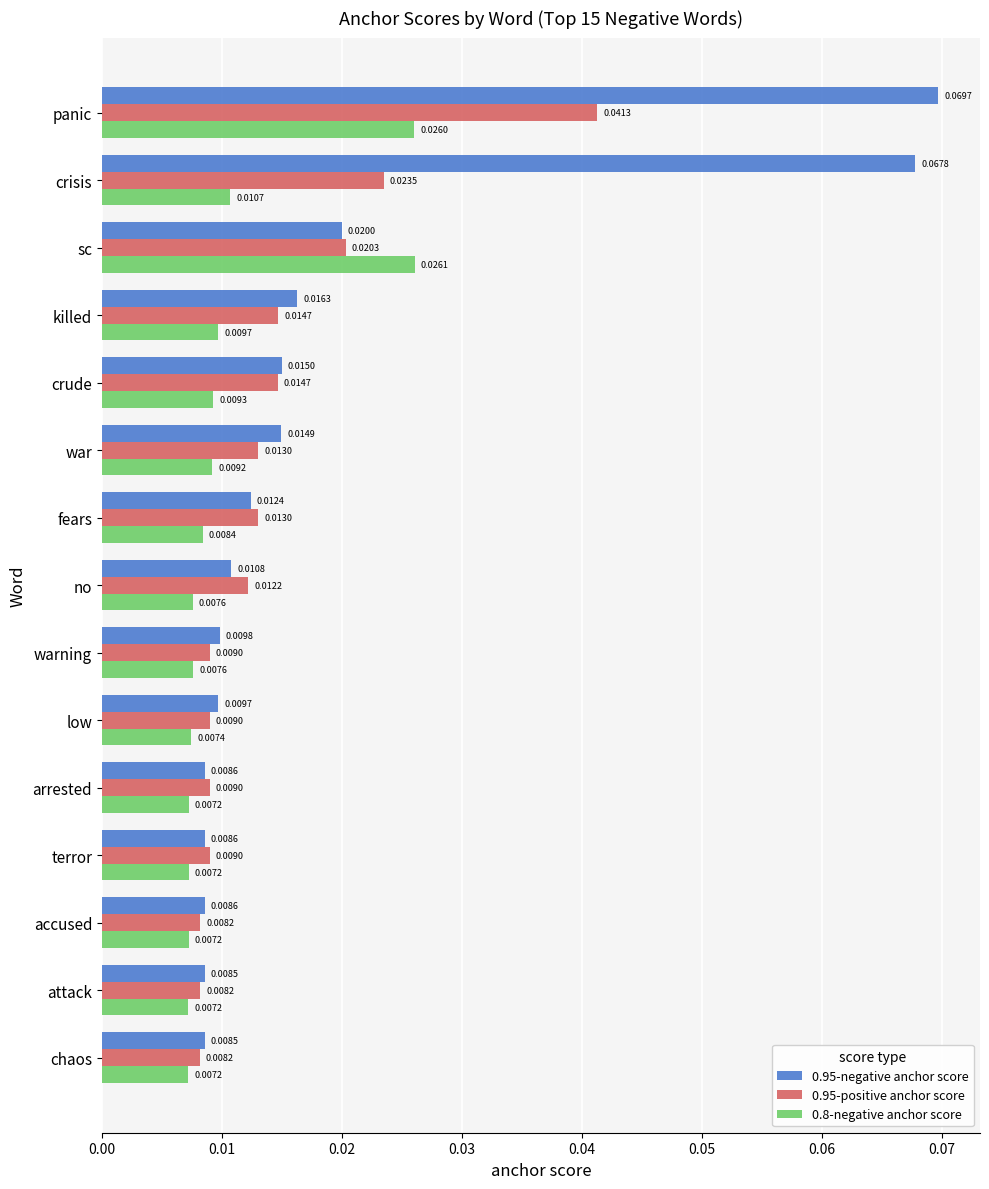

Which series has the largest range (max minus min)?

0.95-negative anchor score